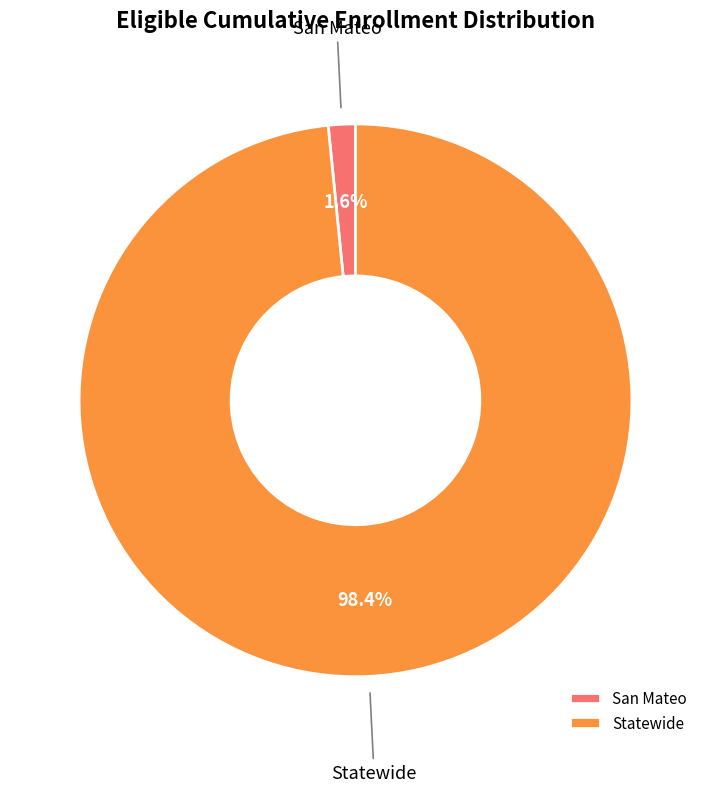

Which has a higher value, Statewide or San Mateo?

Statewide